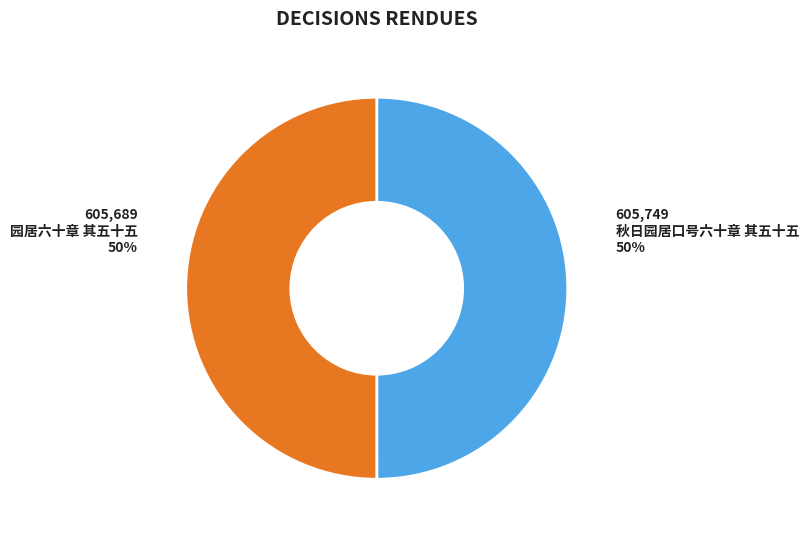

Approximately how many times larger is the value at 园居六十章 其五十五 compared to 秋日园居口号六十章 其五十五?

1.0